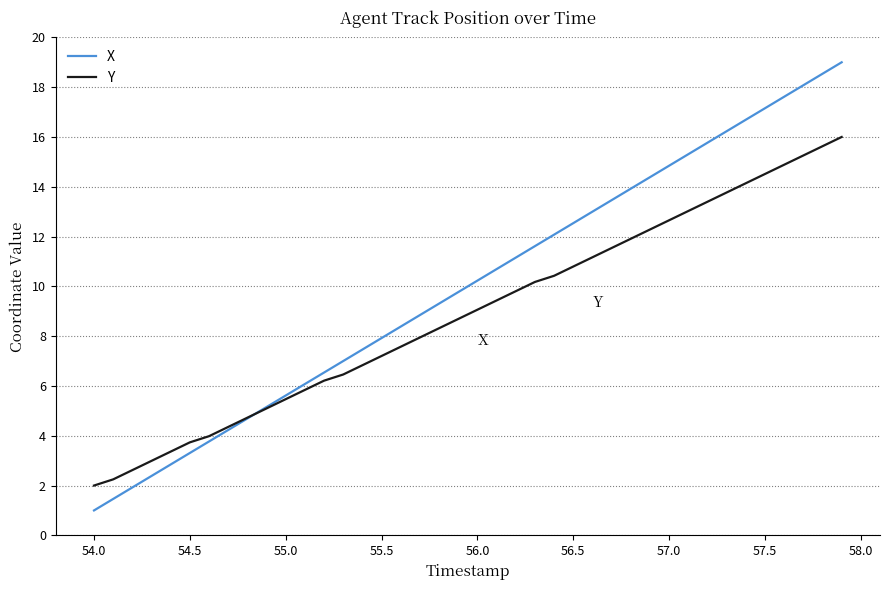

How many values in the Y series are below 9?

20